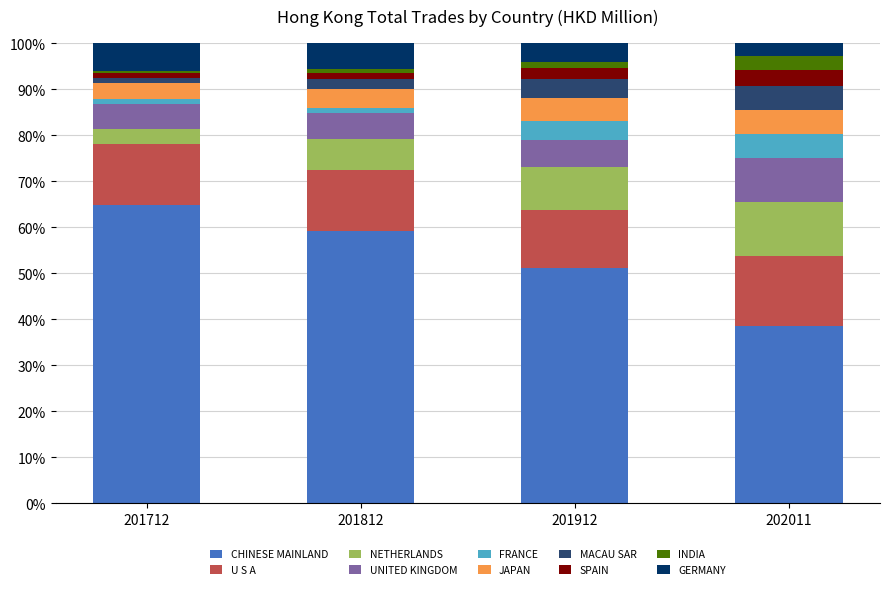

What is the minimum value for CHINESE MAINLAND?

38.5